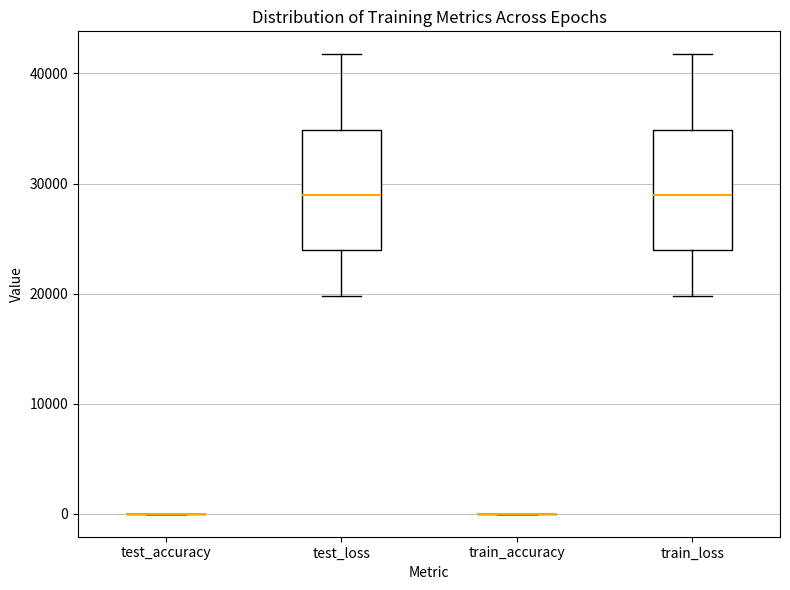

Reading left to right, read every box against the y-axis: the position of its median line, the range the box covers, and the ends of its whiskers. The values are not printed on the chart, so give them approximately, as read against the axis.

test_accuracy: box collapsed to a line at 0, whiskers 0 to 0
test_loss: median 29000, box 24000 to 35000, whiskers 20000 to 42000
train_accuracy: box collapsed to a line at 0, whiskers 0 to 0
train_loss: median 29000, box 24000 to 35000, whiskers 20000 to 42000